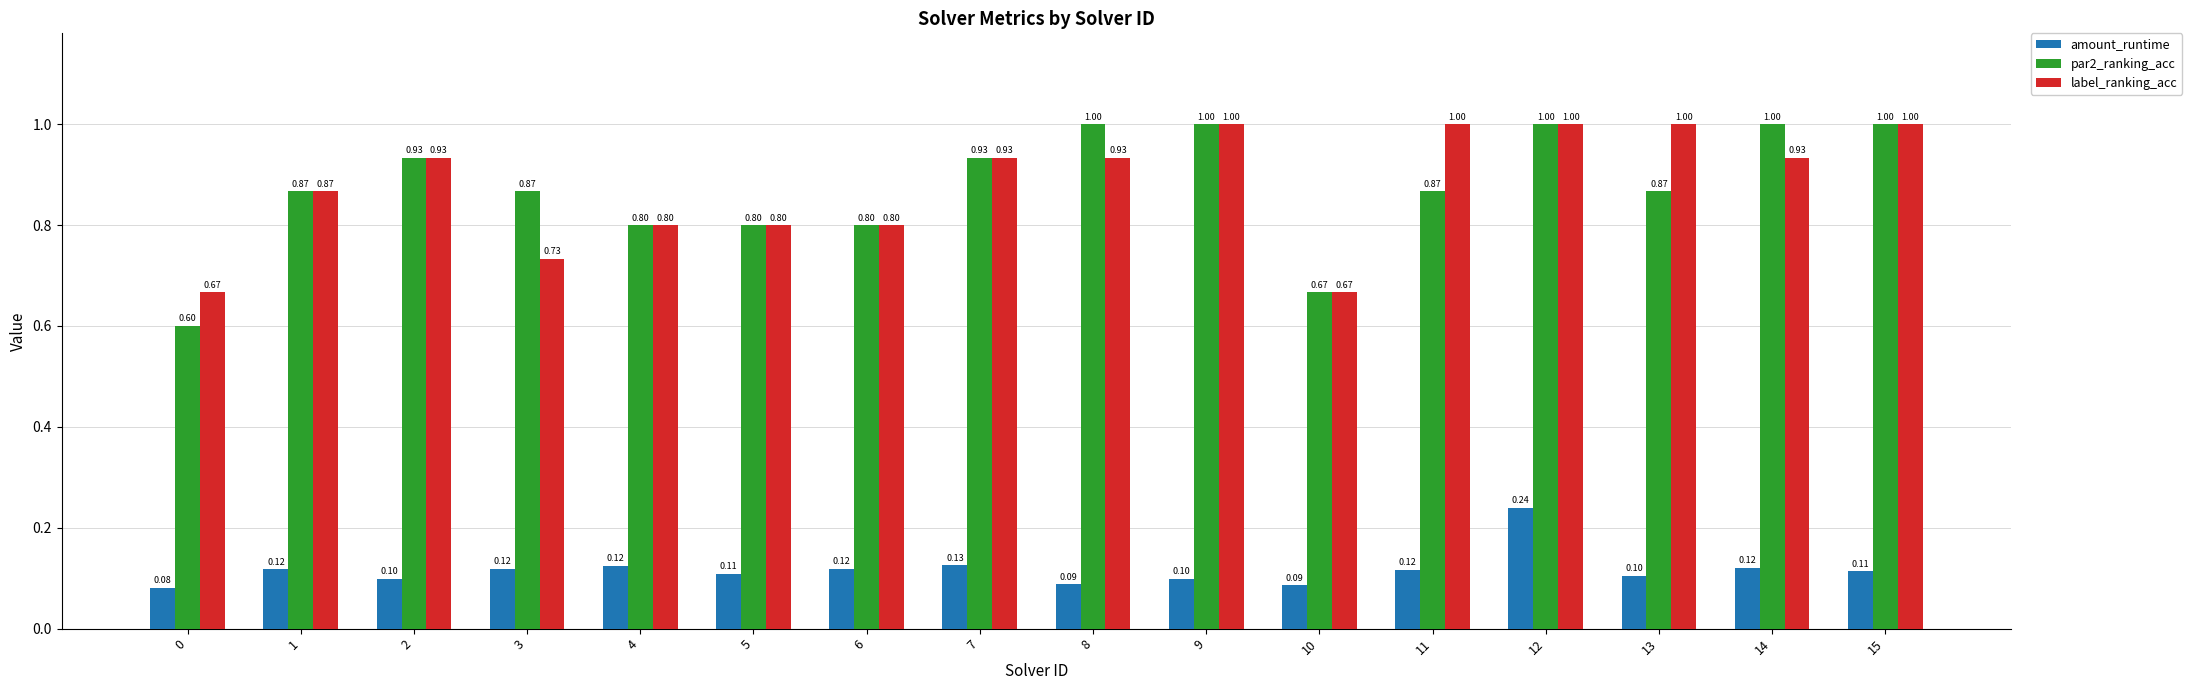

What is the difference between the par2_ranking_acc values at 13 and 8?

0.1